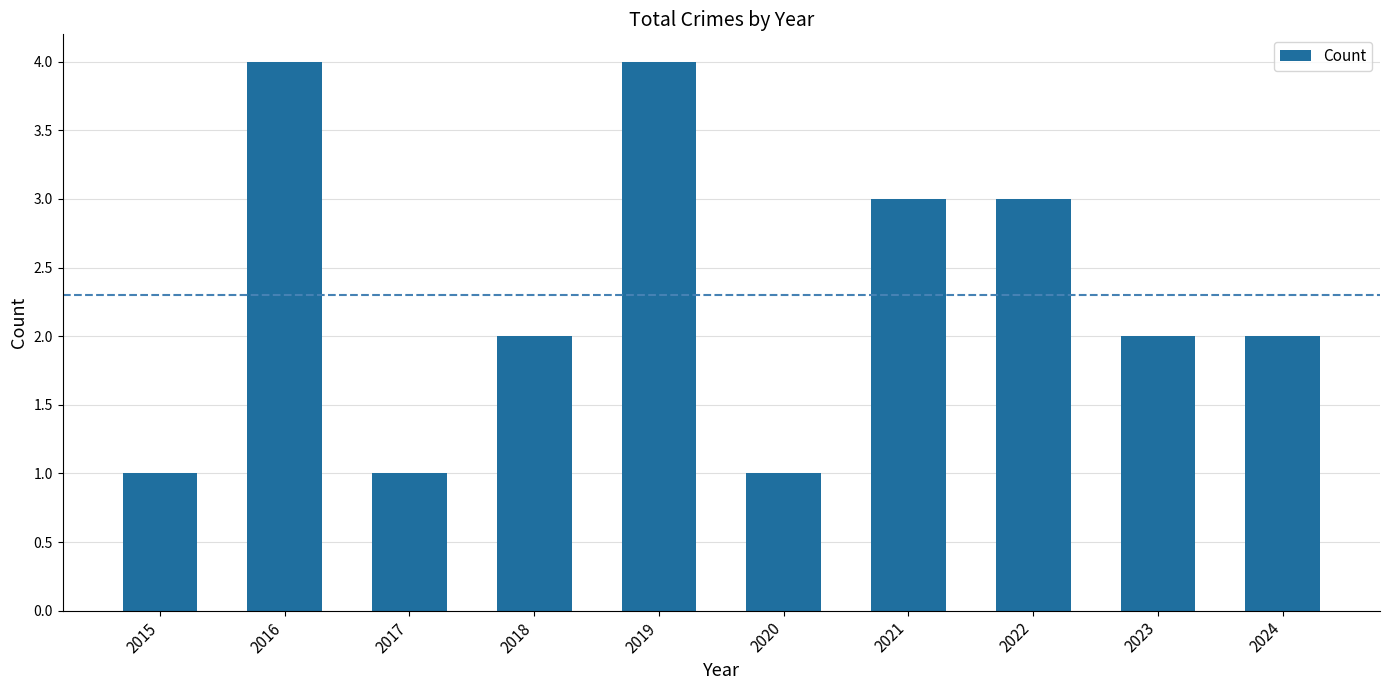

Reading left to right, list all the values displayed in this chart.

2015=1	2016=4	2017=1	2018=2	2019=4	2020=1	2021=3	2022=3	2023=2	2024=2